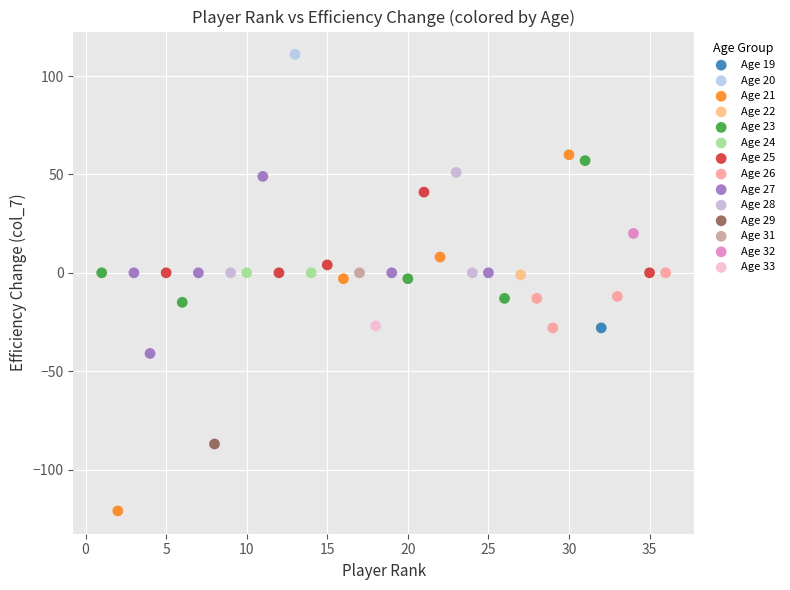

Which series reaches the minimum Y coordinate?

Age 21